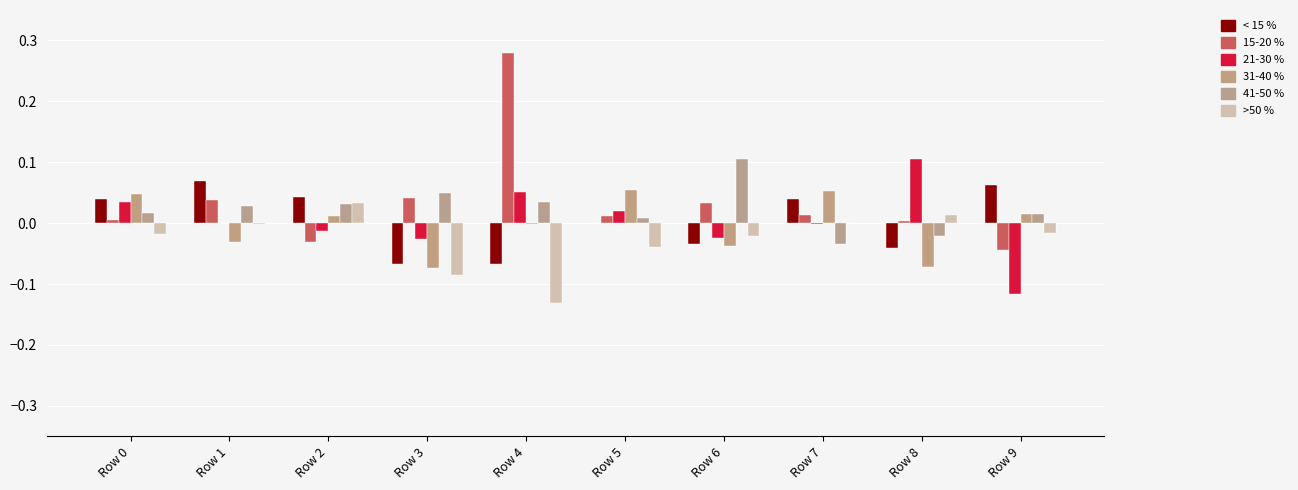

Are the bars horizontal?

No